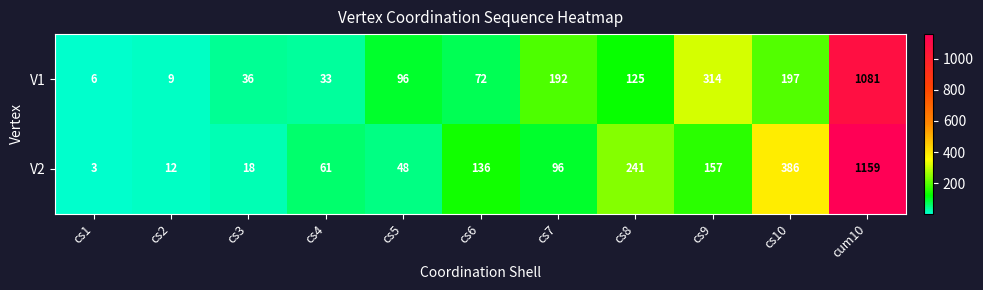

What is the difference between the highest and lowest values at cs8?

116